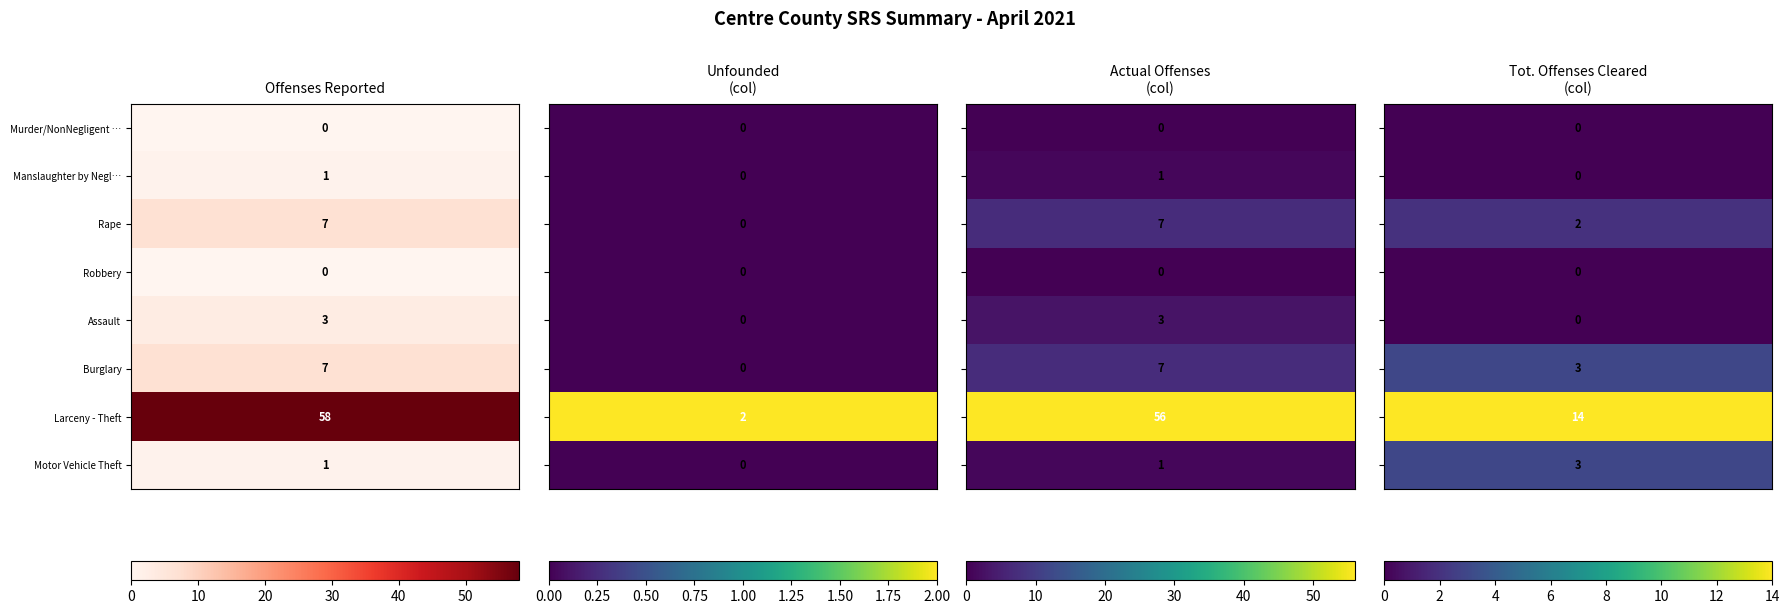

Reading left to right, transcribe all the data shown in this chart.

Murder/NonNegligent Homicide: Offenses Reported=0	Unfounded=0	Actual Offenses=0	Tot. Offenses Cleared=0
Manslaughter by Negligence: Offenses Reported=1	Unfounded=0	Actual Offenses=1	Tot. Offenses Cleared=0
Rape: Offenses Reported=7	Unfounded=0	Actual Offenses=7	Tot. Offenses Cleared=2
Robbery: Offenses Reported=0	Unfounded=0	Actual Offenses=0	Tot. Offenses Cleared=0
Assault: Offenses Reported=3	Unfounded=0	Actual Offenses=3	Tot. Offenses Cleared=0
Burglary: Offenses Reported=7	Unfounded=0	Actual Offenses=7	Tot. Offenses Cleared=3
Larceny - Theft: Offenses Reported=58	Unfounded=2	Actual Offenses=56	Tot. Offenses Cleared=14
Motor Vehicle Theft: Offenses Reported=1	Unfounded=0	Actual Offenses=1	Tot. Offenses Cleared=3